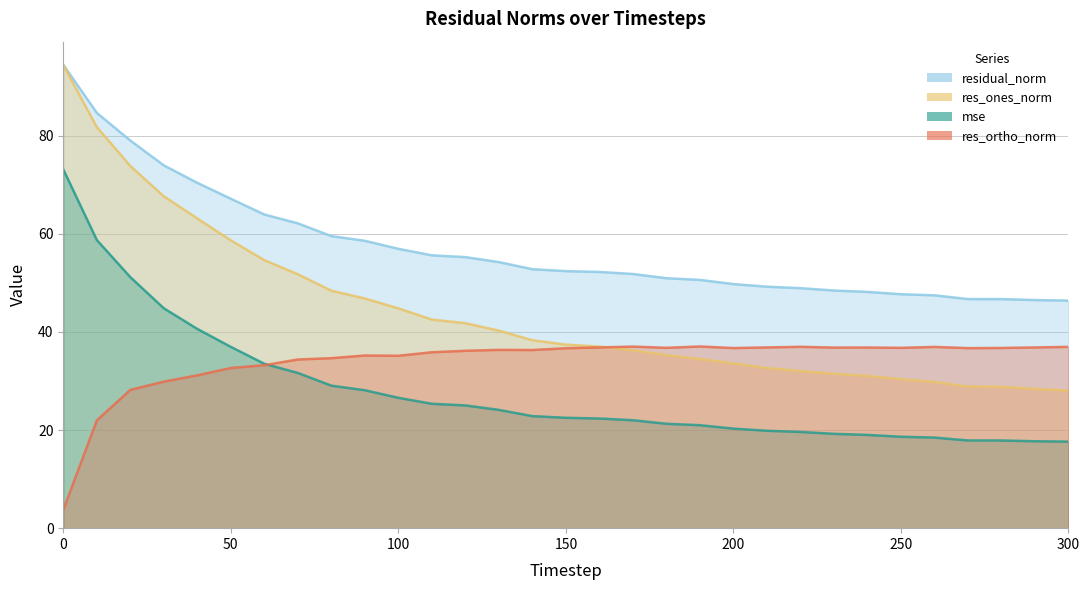

The residual_norm series shows 54.2 at 130. True or false?

True